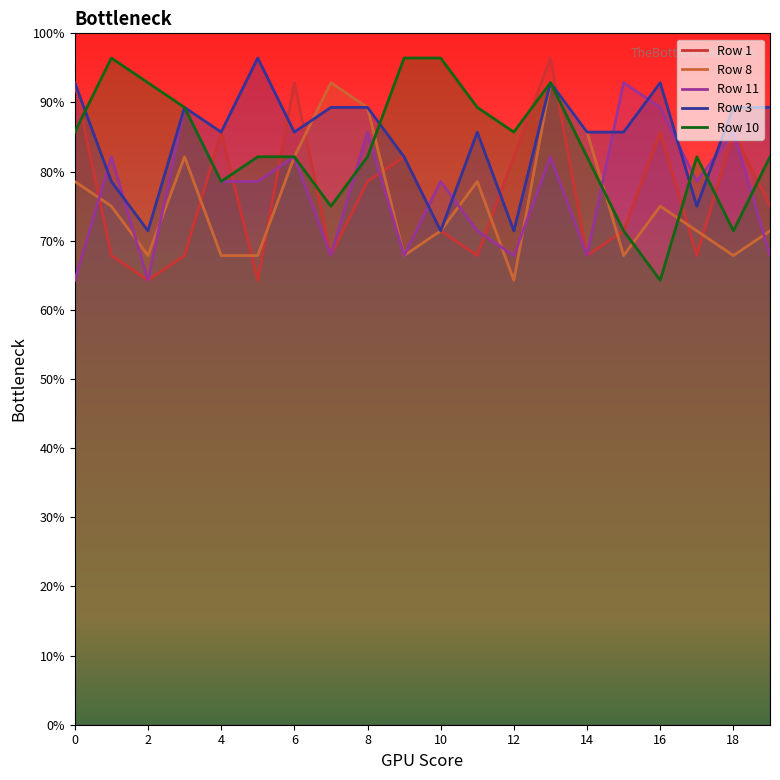

In Row 11, how many points are lower than both neighbors (excluding endpoints)?

6